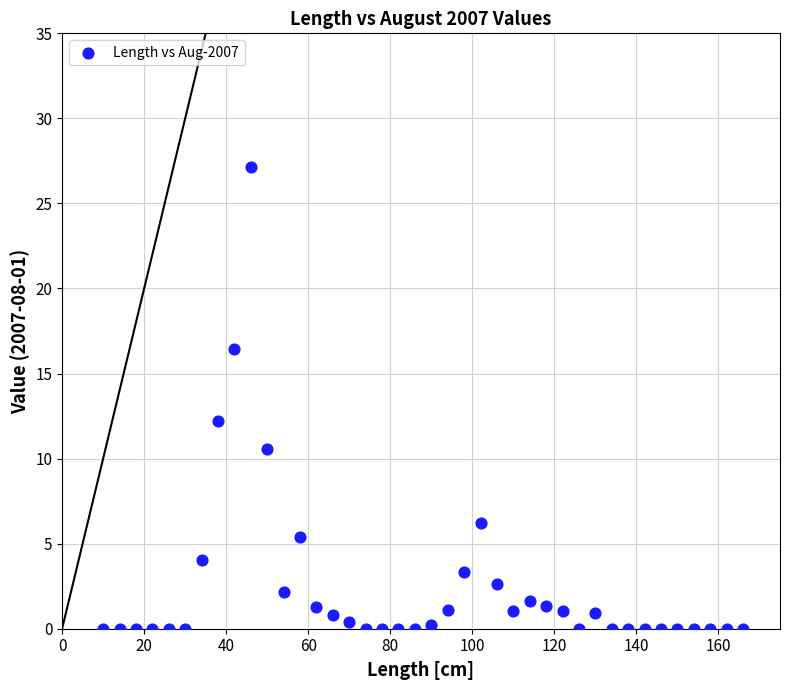

What is the range of X values (max minus min)?

156.0